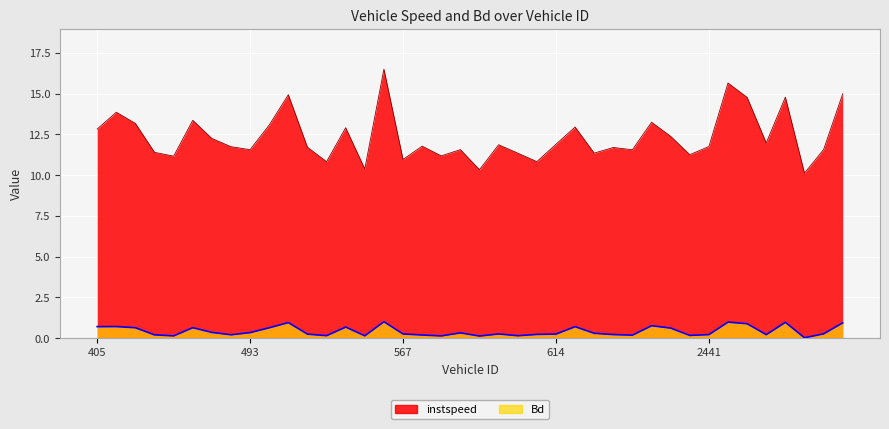

What is the difference between the Bd values at 2419.0 and 584.0?

0.6